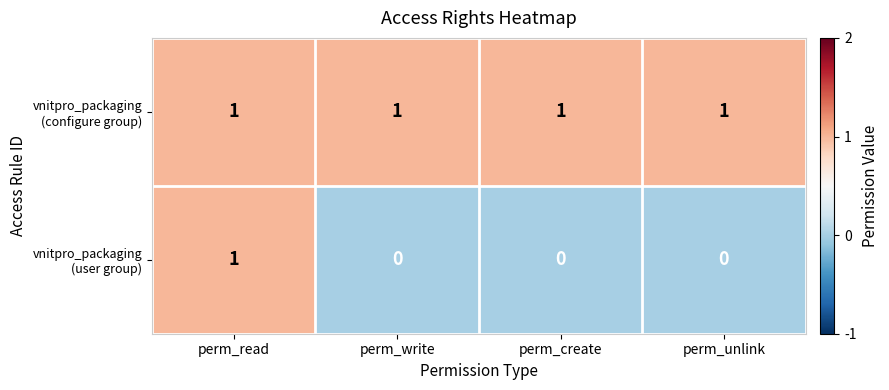

At how many categories does at least one series exceed 0?

4